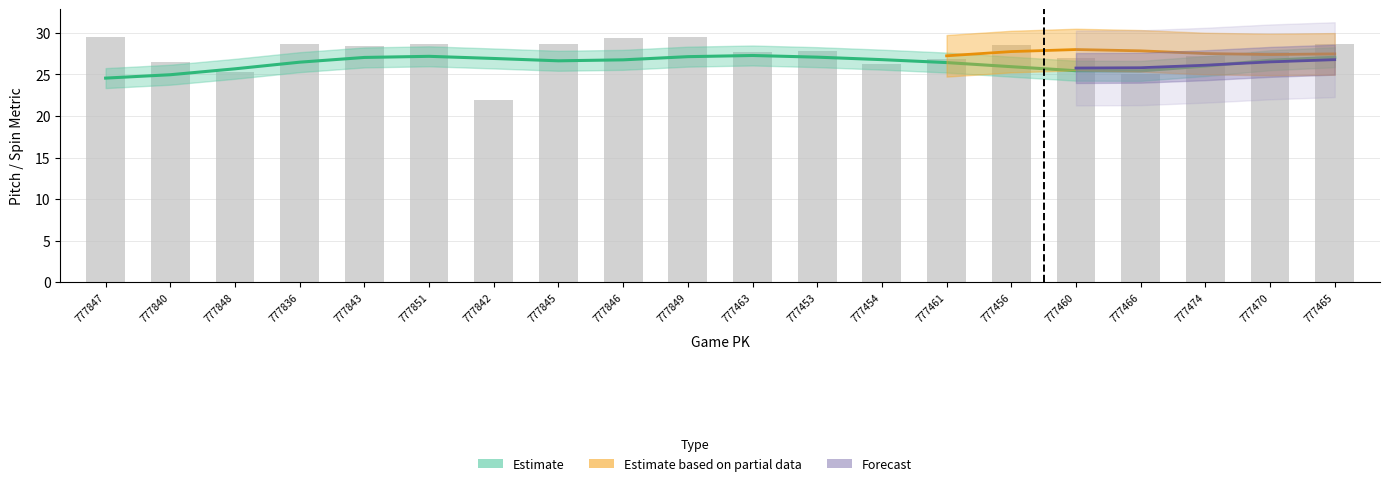

What is the value of the 4th bar from the left?

28.7